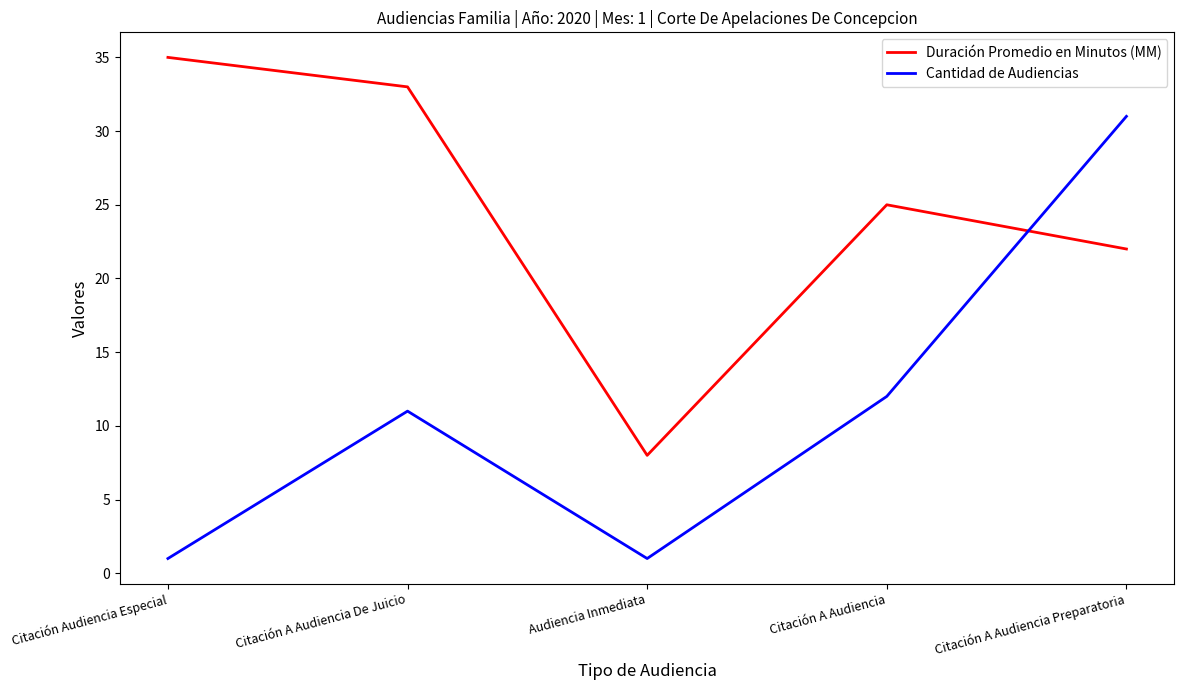

What is the average value of the Cantidad de Audiencias series?

11